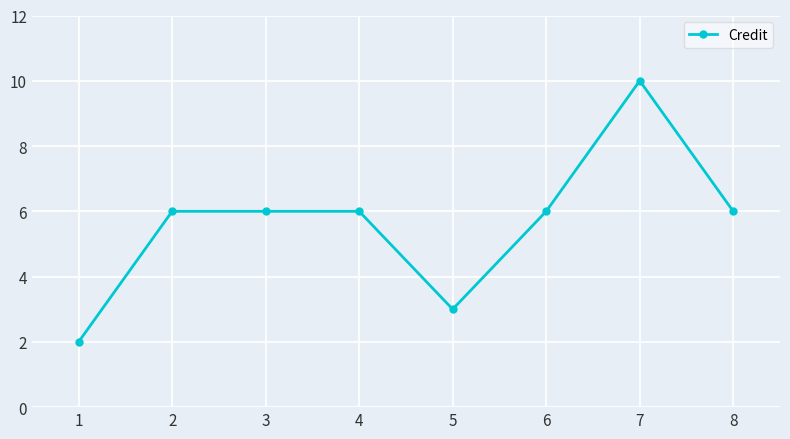

What value does the data have at 8?

6